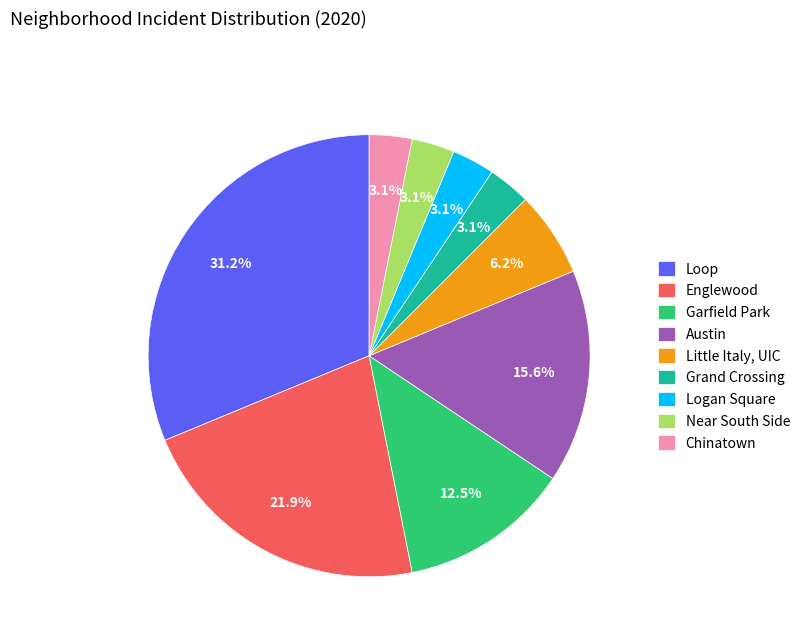

Which slice is the largest?

Loop